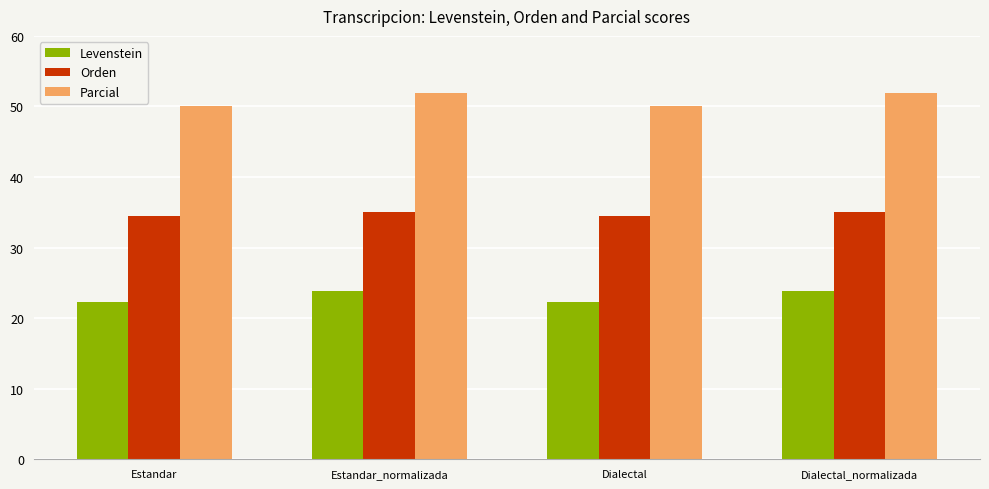

Which series changed the most between Dialectal and Dialectal_normalizada?

Parcial